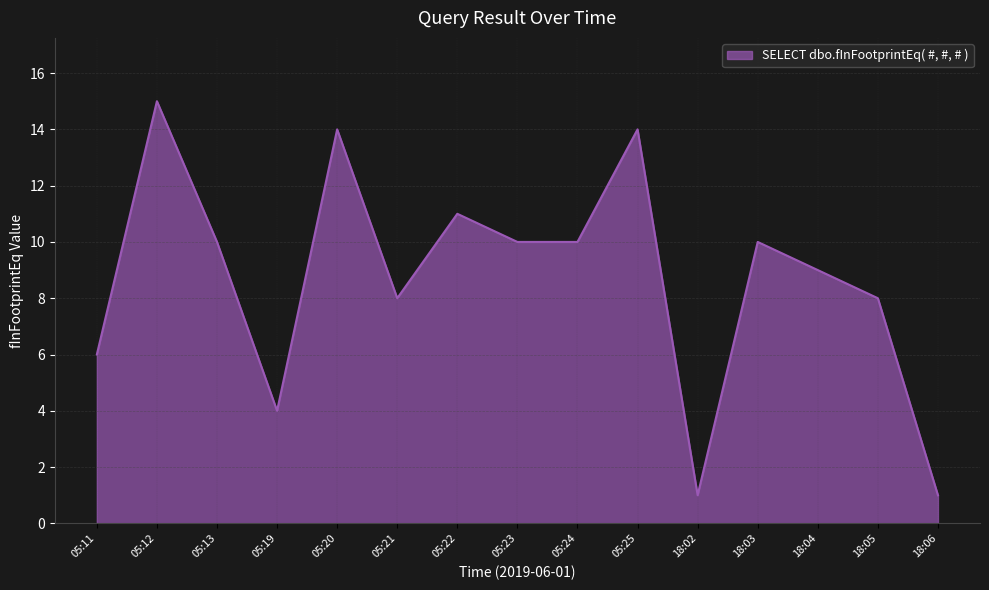

What is the greatest value displayed?

15